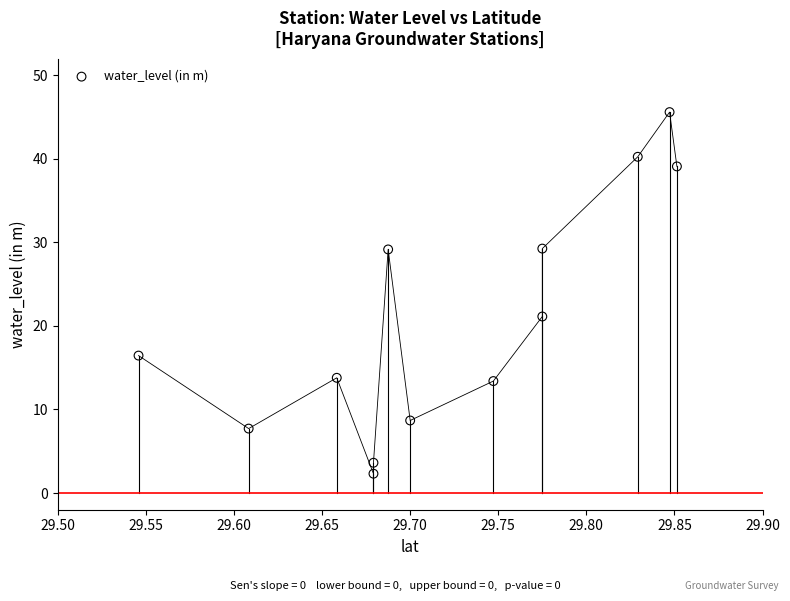

What Y value in the scatter plot is closest to 23?

21.1